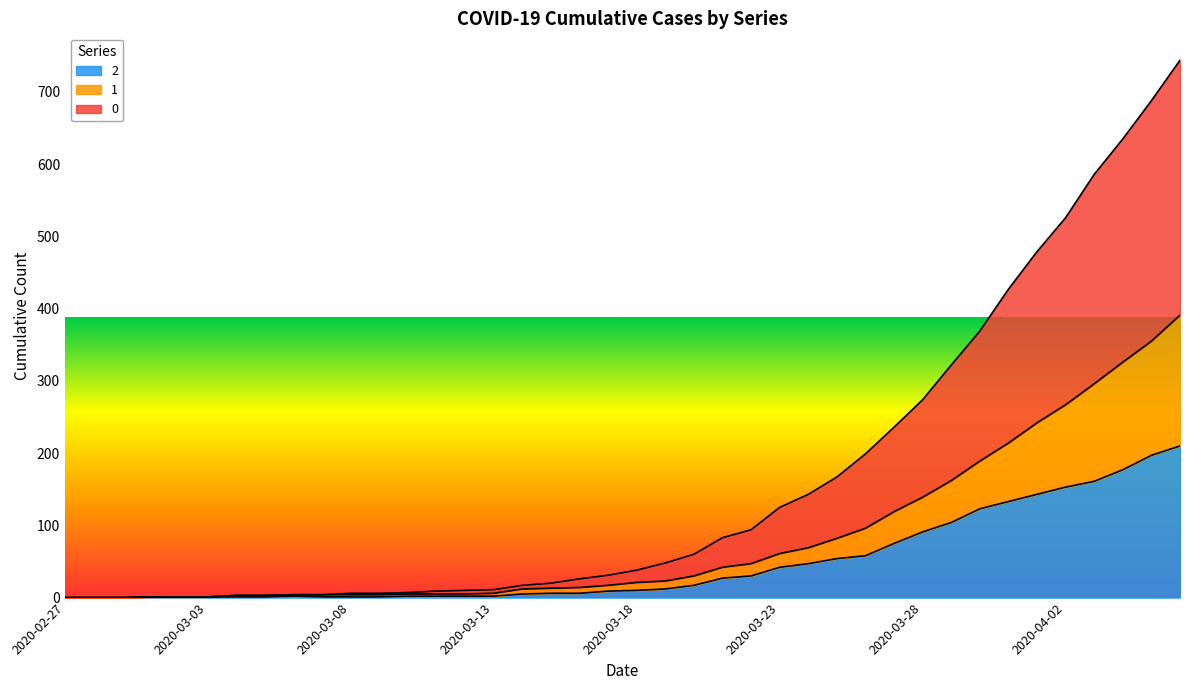

Is it true that 2 equals 4 at 2020-03-17?

False